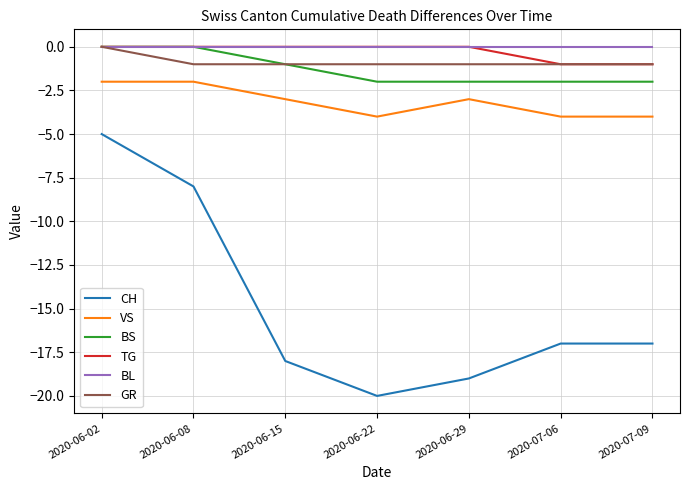

Which series has the widest spread of values?

CH